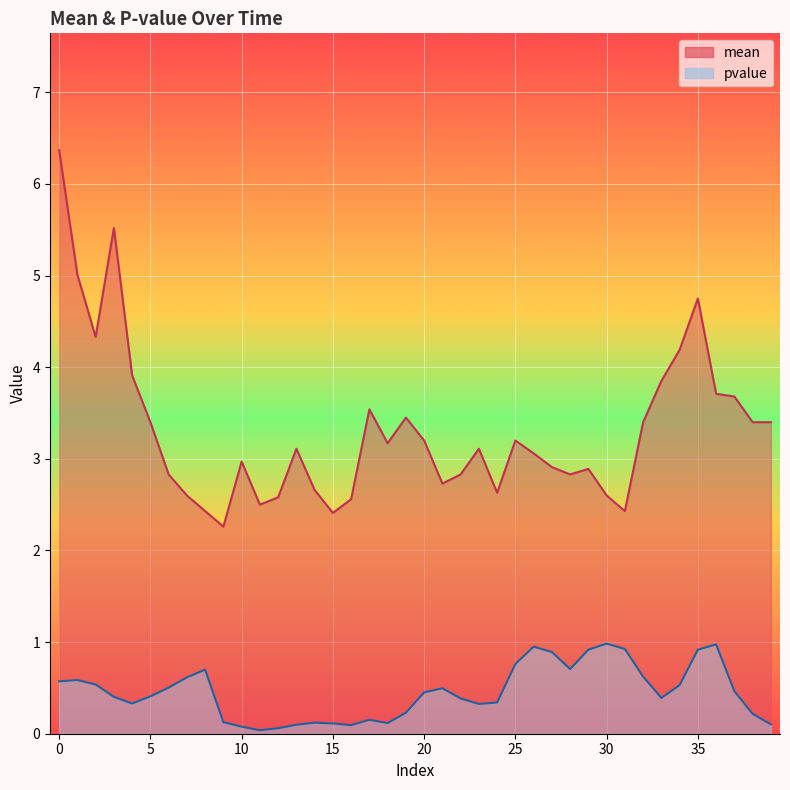

What is the sum of all mean values?

132.4